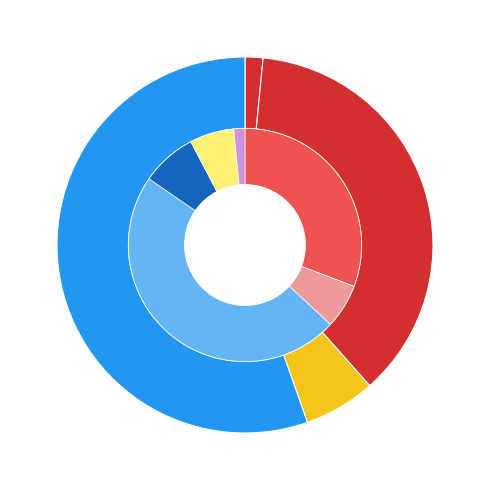

Does any single category account for the majority?

Yes